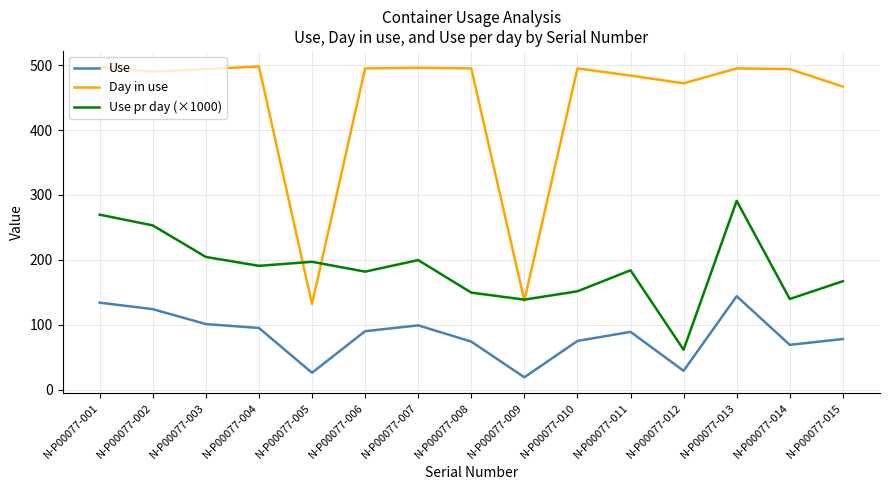

Rank the series by their average value, from highest to lowest.

Day in use, Use pr day (×1000), Use